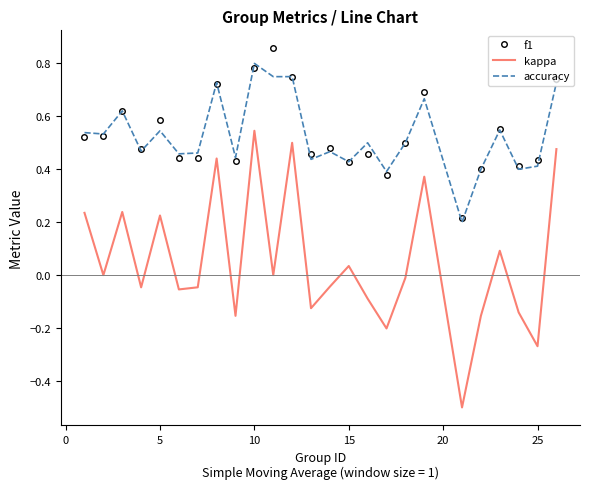

What is the minimum value shown in the chart?

-0.5